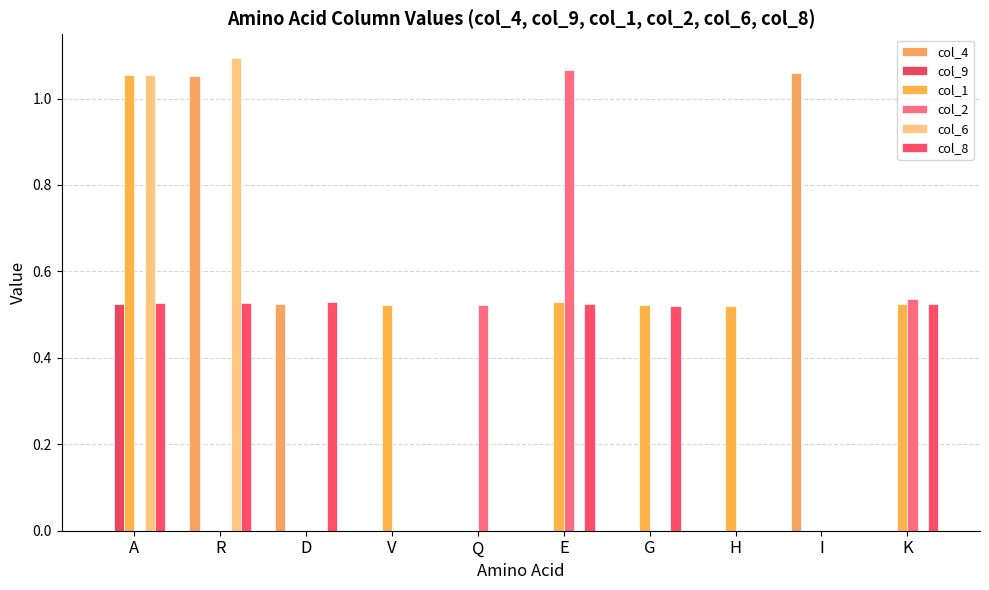

How many categories are shown in the chart?

10